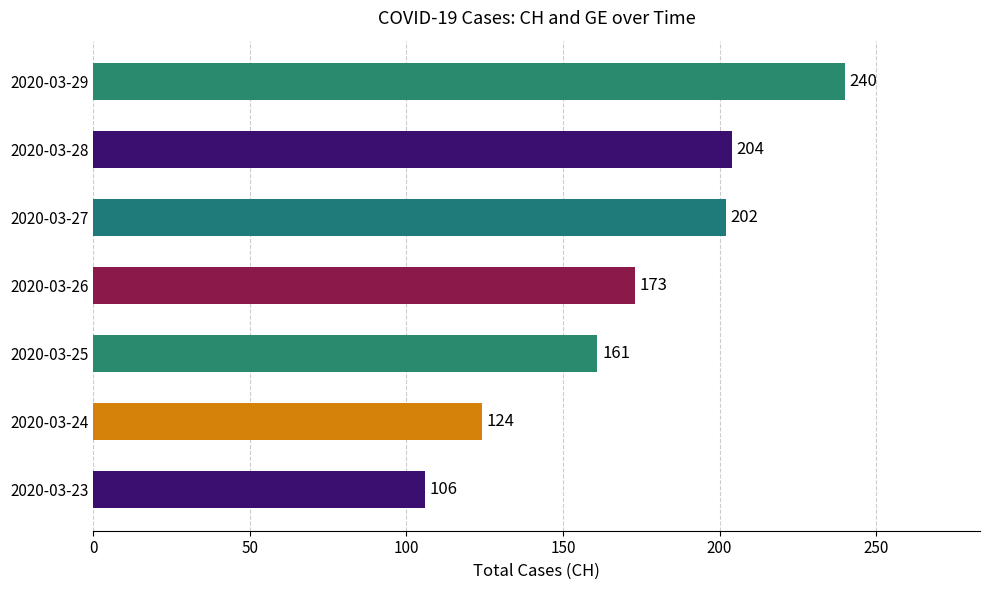

Reading bottom to top, extract all data points from this chart.

2020-03-23=106	2020-03-24=124	2020-03-25=161	2020-03-26=173	2020-03-27=202	2020-03-28=204	2020-03-29=240